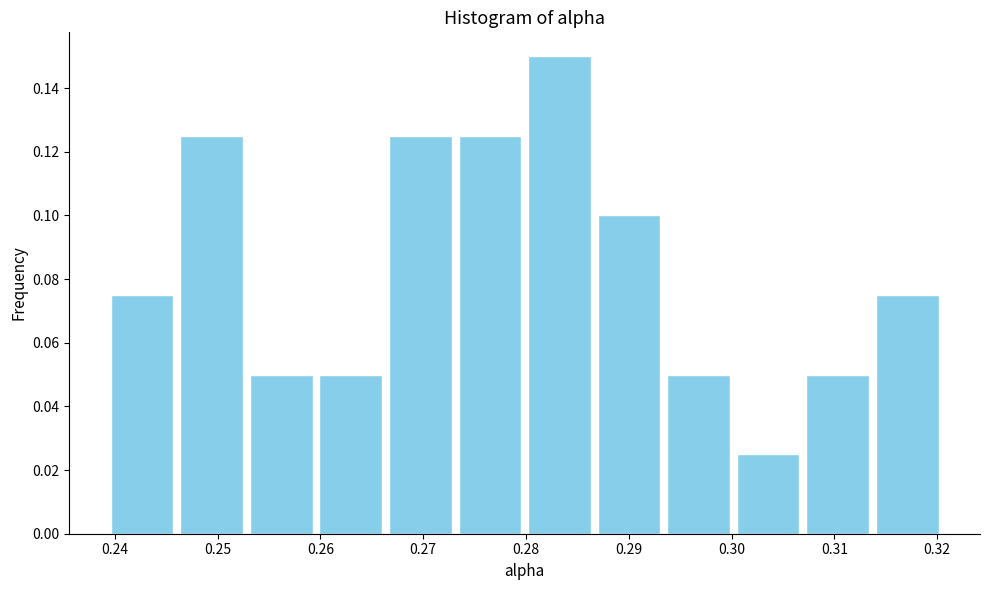

Reading left to right, list every bar in this chart as the range it spans on the x-axis followed by its height. Neither the bar edges nor the heights are printed on the chart, so give them approximately, as read against the axes.

0.239 to 0.246: 0.076
0.246 to 0.253: 0.126
0.253 to 0.260: 0.050
0.260 to 0.266: 0.050
0.266 to 0.273: 0.126
0.273 to 0.280: 0.126
0.280 to 0.287: 0.150
0.287 to 0.293: 0.100
0.293 to 0.300: 0.050
0.300 to 0.307: 0.026
0.307 to 0.314: 0.050
0.314 to 0.320: 0.076